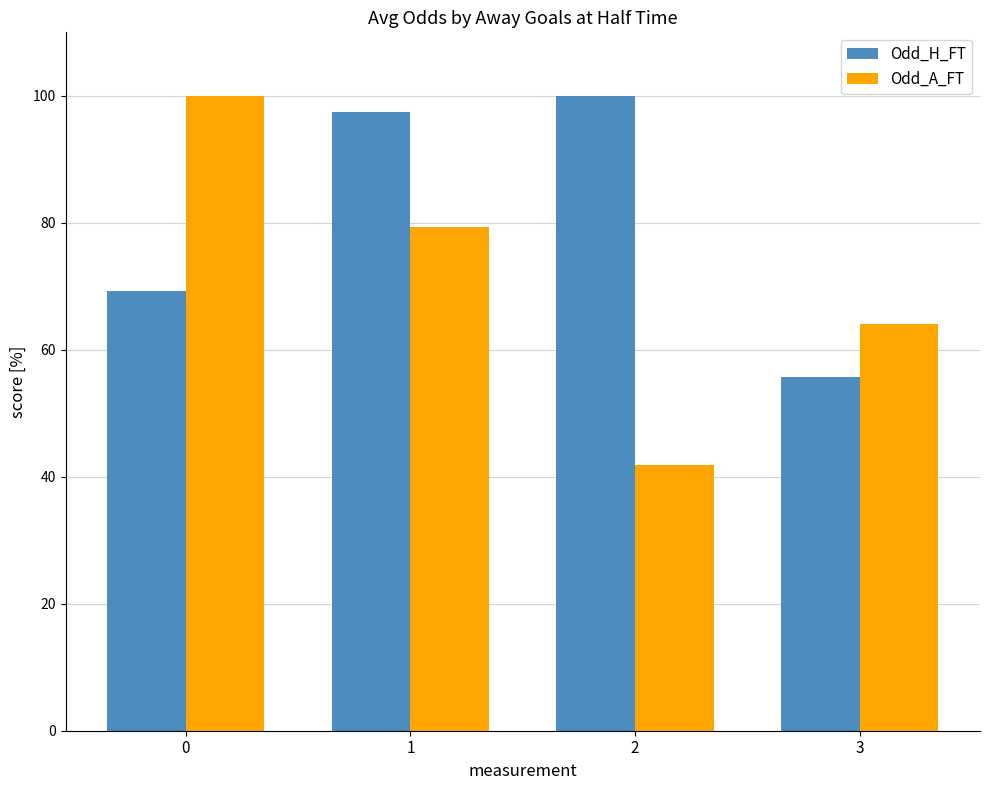

Read the Odd_H_FT value at 0.

69.3